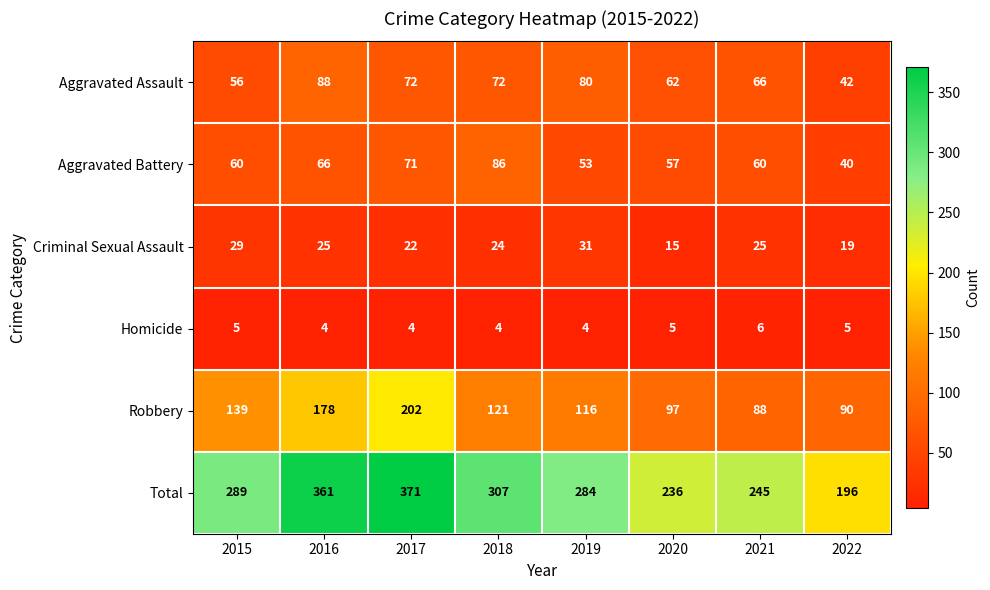

What is the sum of all Robbery values?

1031